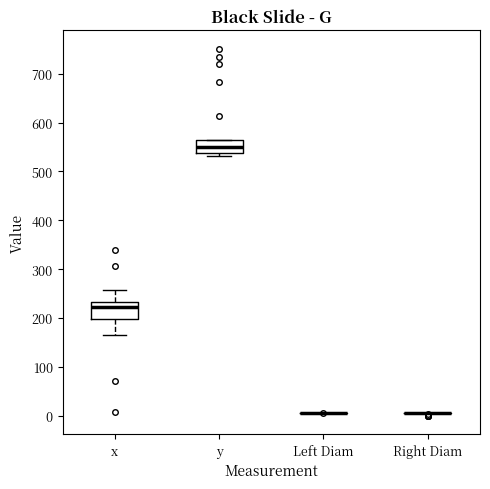

Where does the median line of the box for y sit on the y-axis? The values are not printed on the chart, so give them approximately, as read against the axis.

550